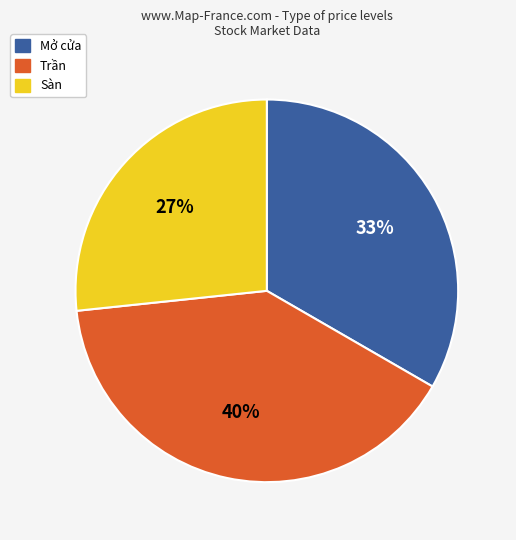

Which slice is the smallest?

Sàn